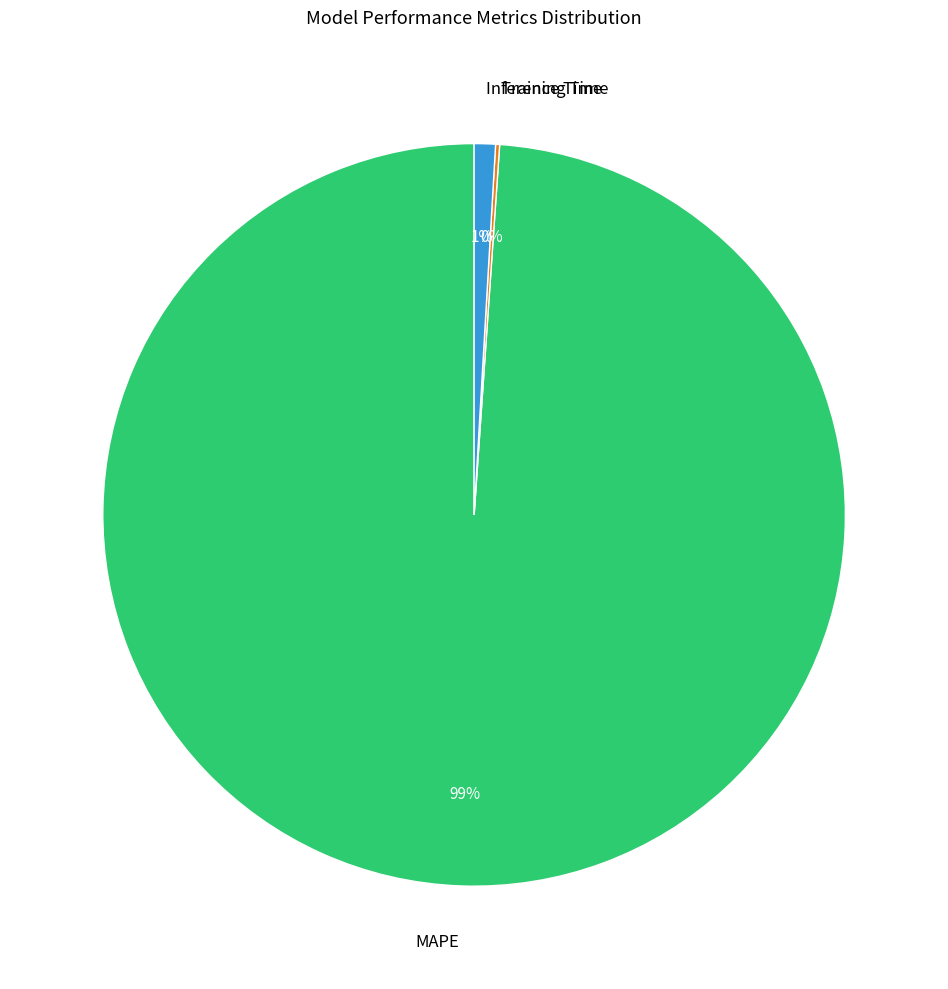

Is there a majority slice in this chart?

Yes